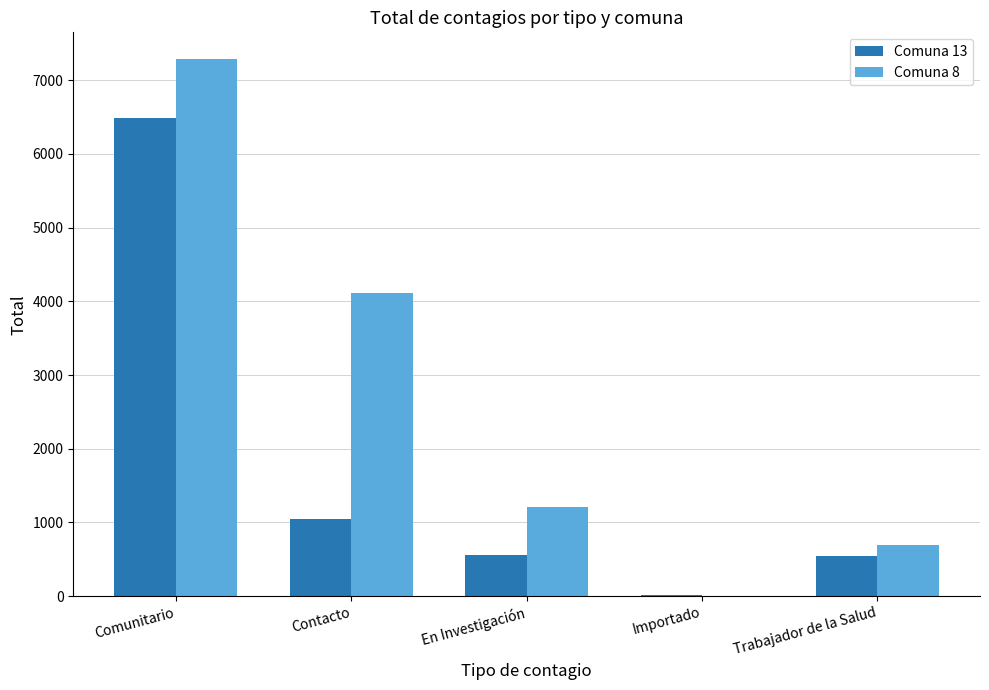

Between Comunitario and Trabajador de la Salud, which series saw the biggest shift?

Comuna 8